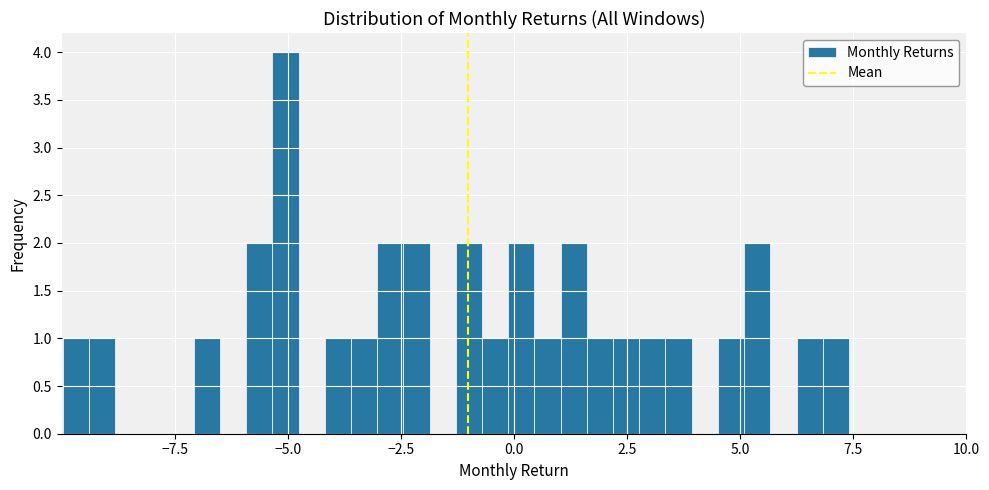

Read against the x-axis, roughly where is the centre of the tallest bar?

-5.0